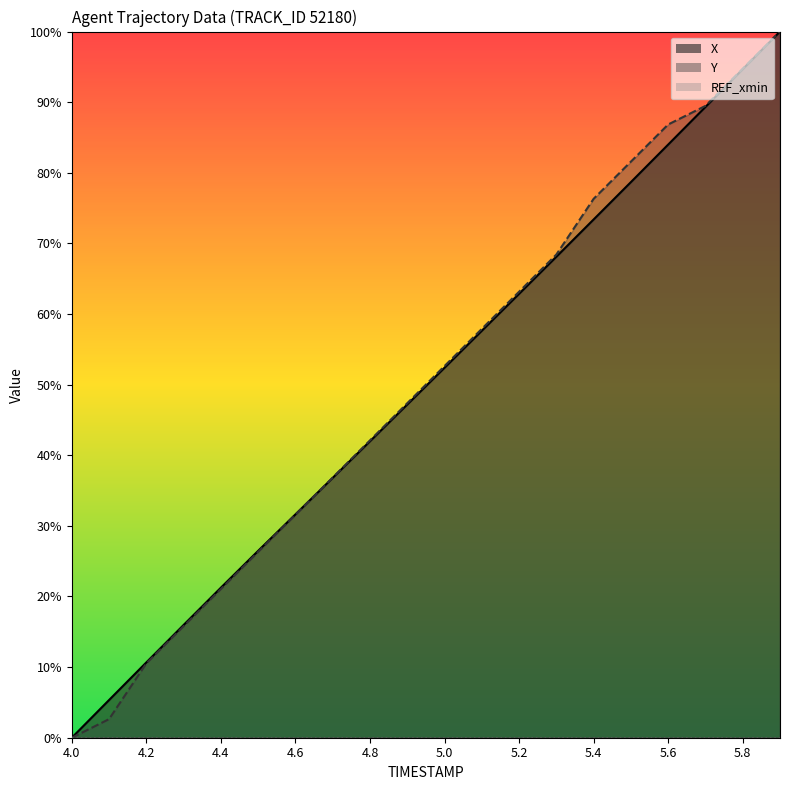

Is the value of X at 4.7 greater than the value of Y at 4.7?

No